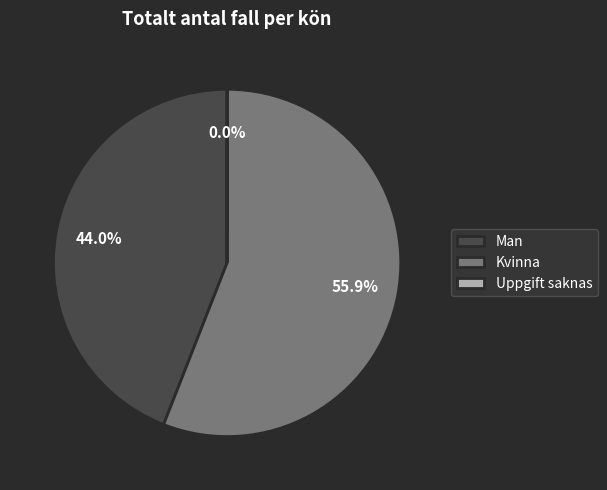

Which category has the biggest portion of the pie?

Kvinna